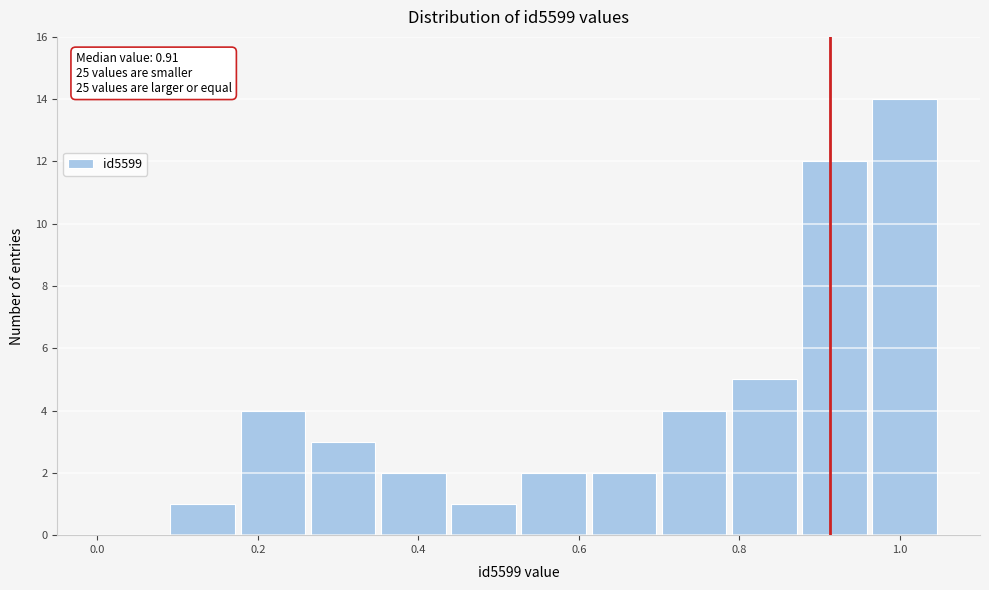

Which range on the x-axis has the tallest bar?

0.96 to 1.06